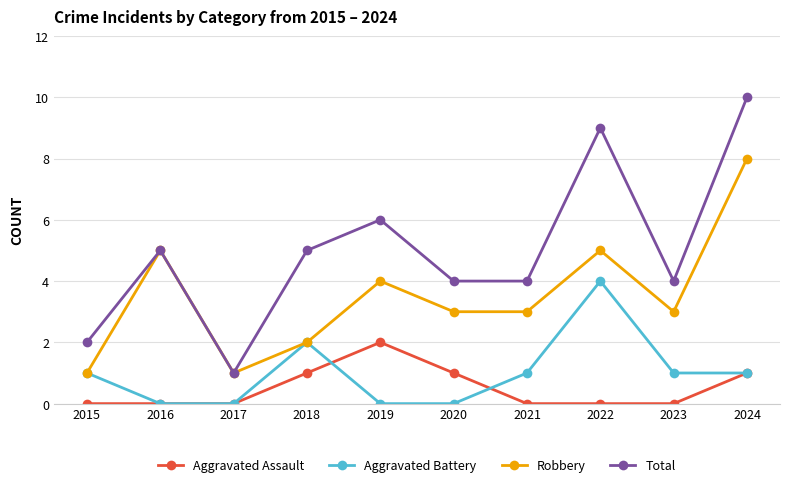

Rank the series at 2022 from lowest to highest value.

Aggravated Assault, Aggravated Battery, Robbery, Total